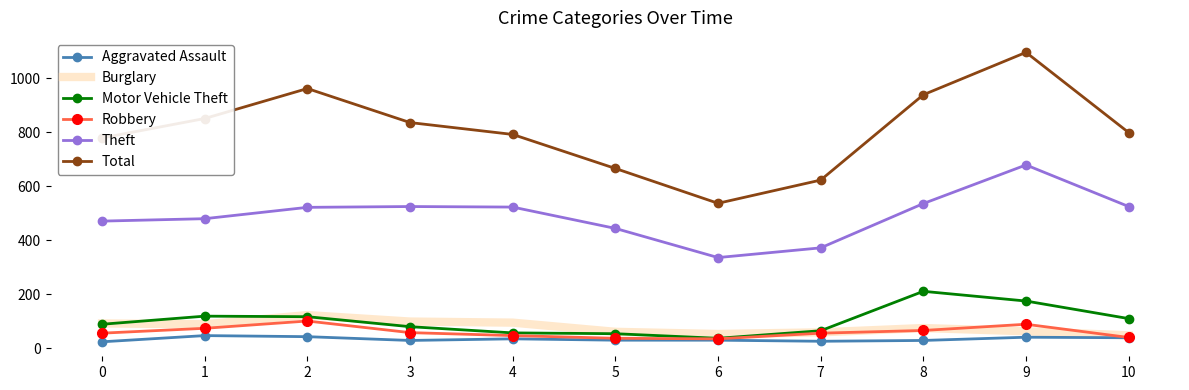

At how many categories does at least one series exceed 575?

10